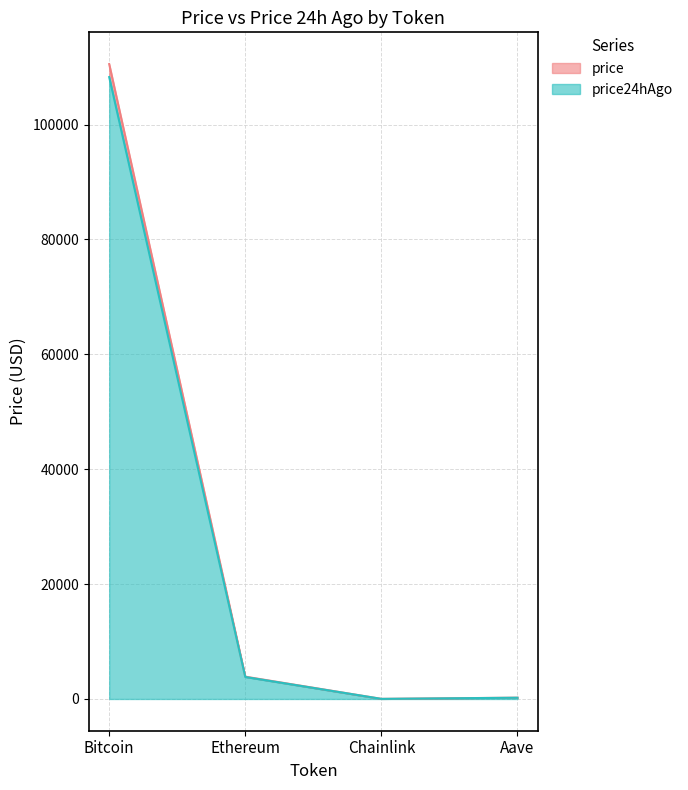

True or false: price24hAgo and price cross at least once.

False